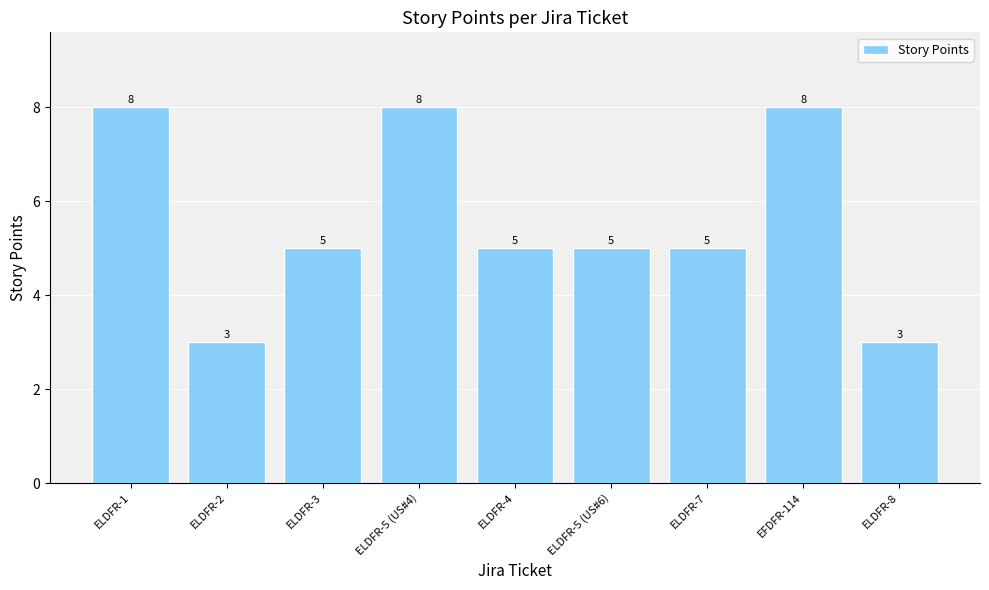

Are the bars grouped side by side (vs. stacked)?

No